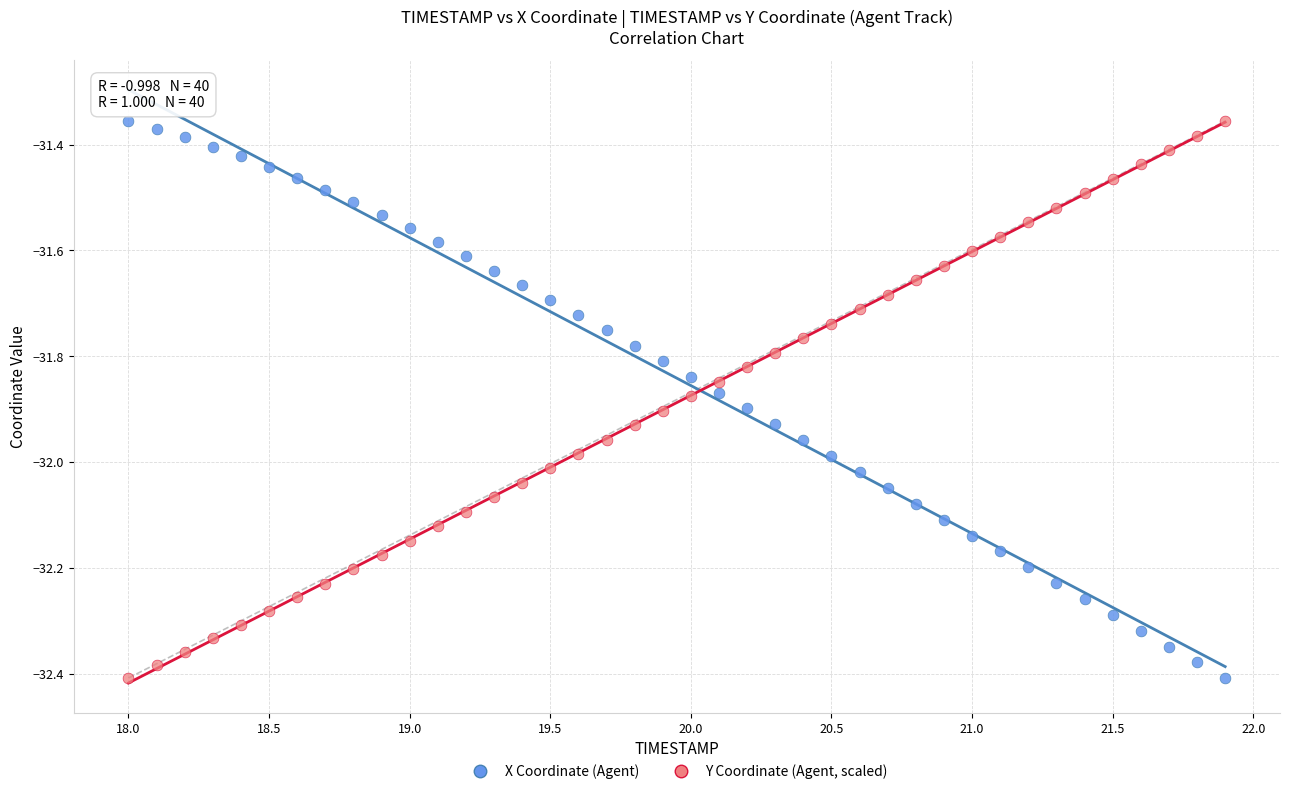

Across all data points, what is the range of Y values (max minus min)?

1.1